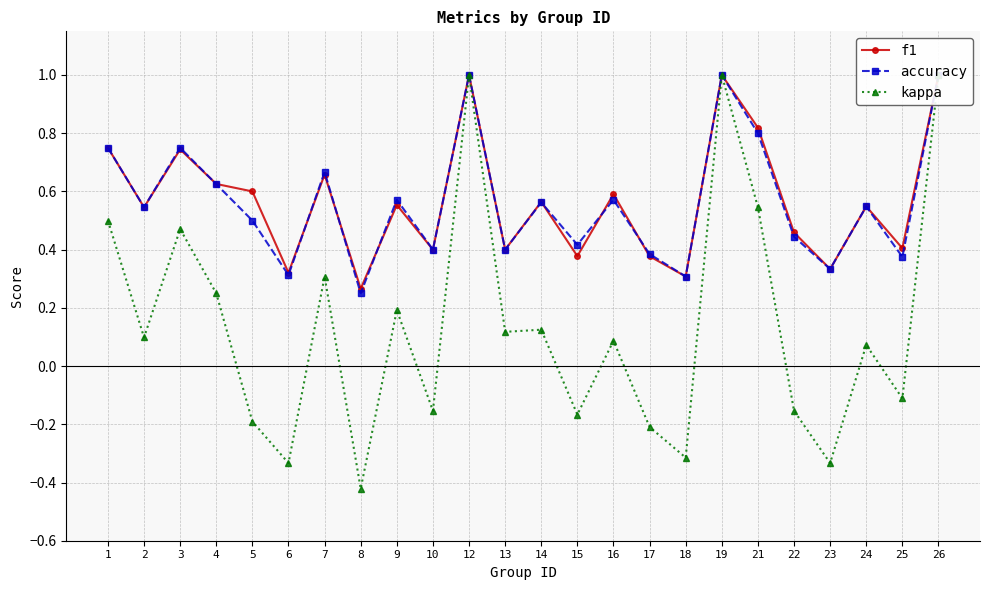

What is the spread (max minus min) of values at 23?

0.7